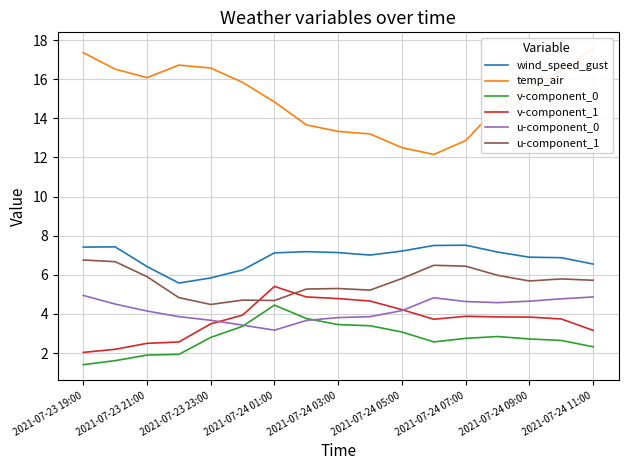

What is the difference between the maximum and minimum values in the v-component_0 series?

3.0